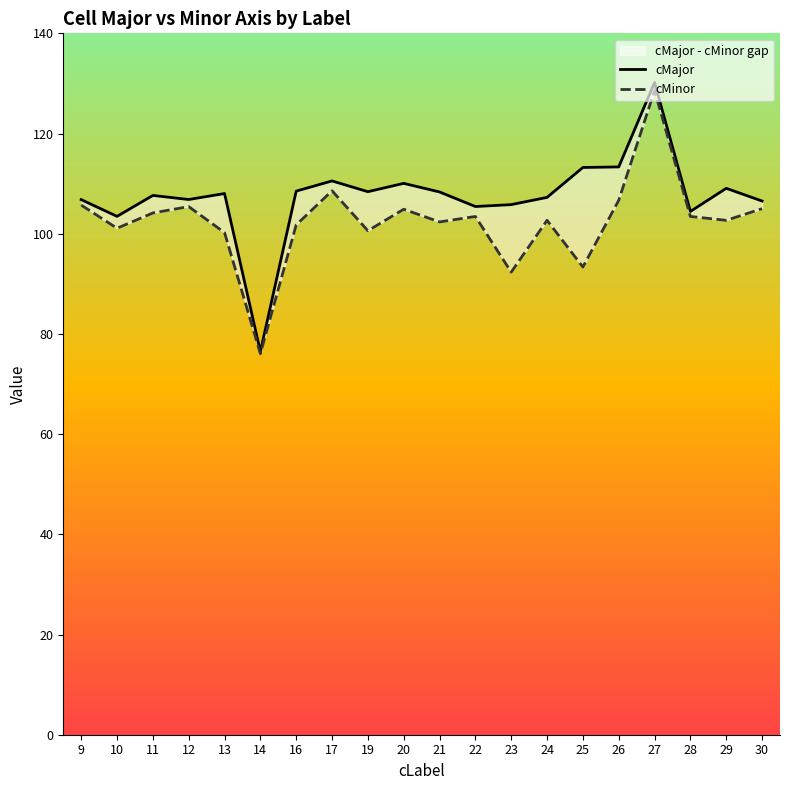

Reading right to left, what are all the values shown in this chart?

cMajor: 106.5	109.1	104.4	130.2	113.3	113.2	107.3	105.8	105.4	108.3	110.1	108.4	110.5	108.5	76.5	108.0	106.8	107.6	103.5	106.8
cMinor: 105.0	102.7	103.4	128.6	106.7	93.4	102.7	92.3	103.4	102.4	104.9	100.6	108.6	101.8	76.1	100.2	105.4	104.1	101.1	105.7